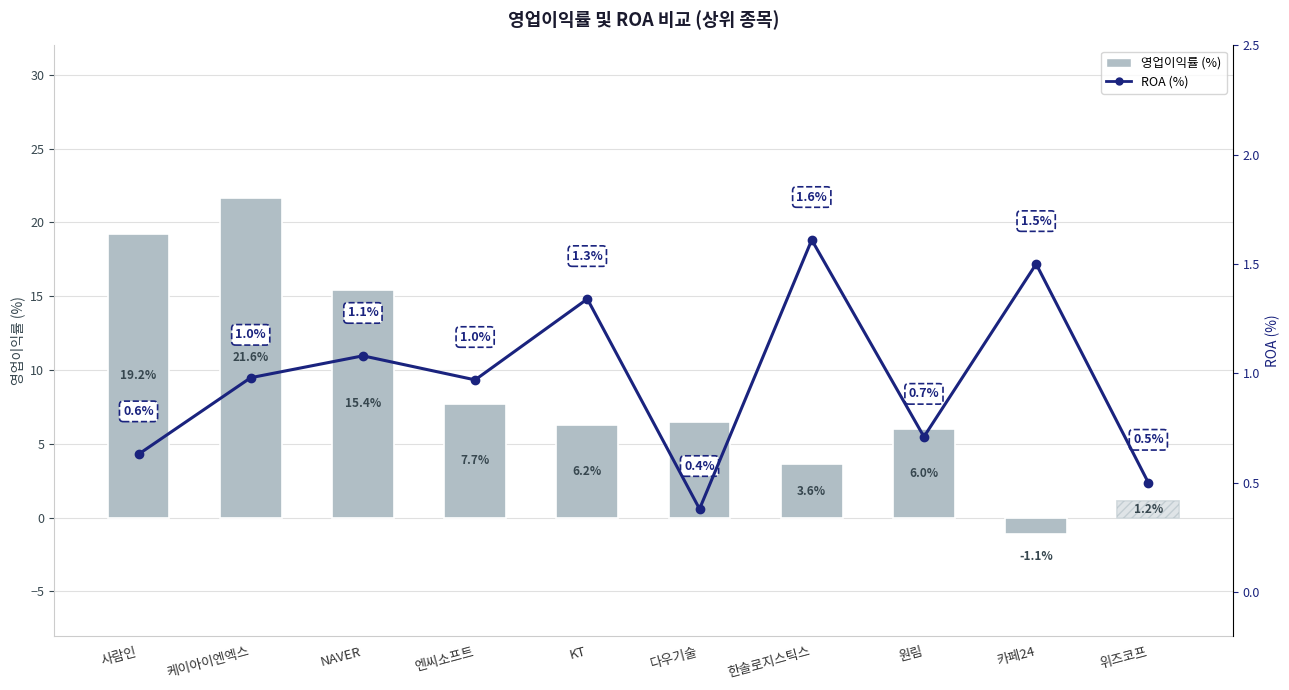

What is the sum of all 영업이익률 (%) values?

86.4